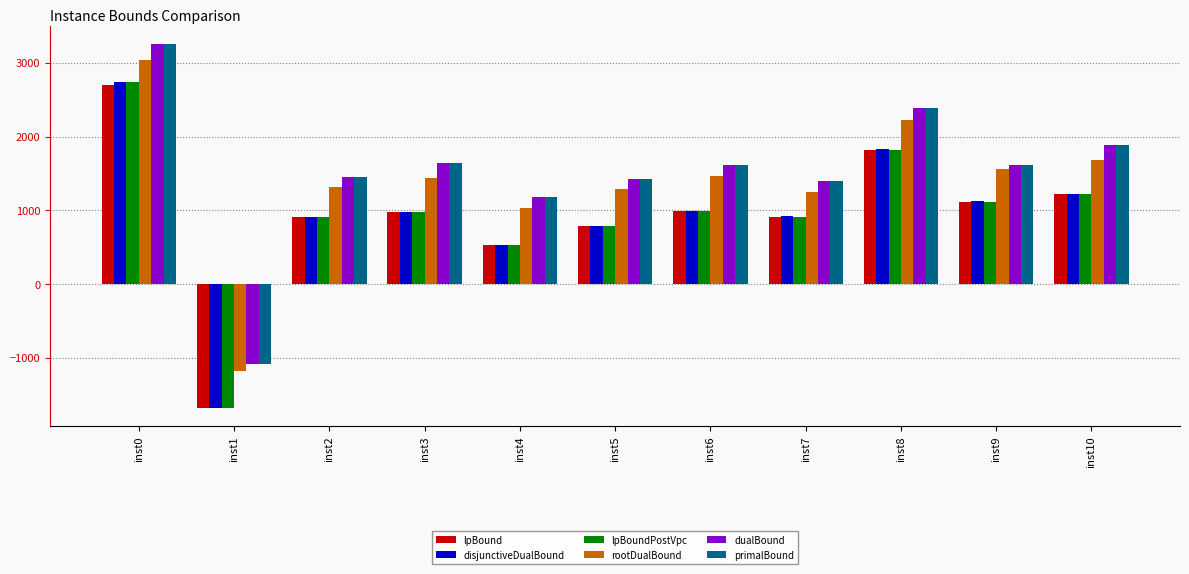

What is the spread (max minus min) of values at inst5?

637.5